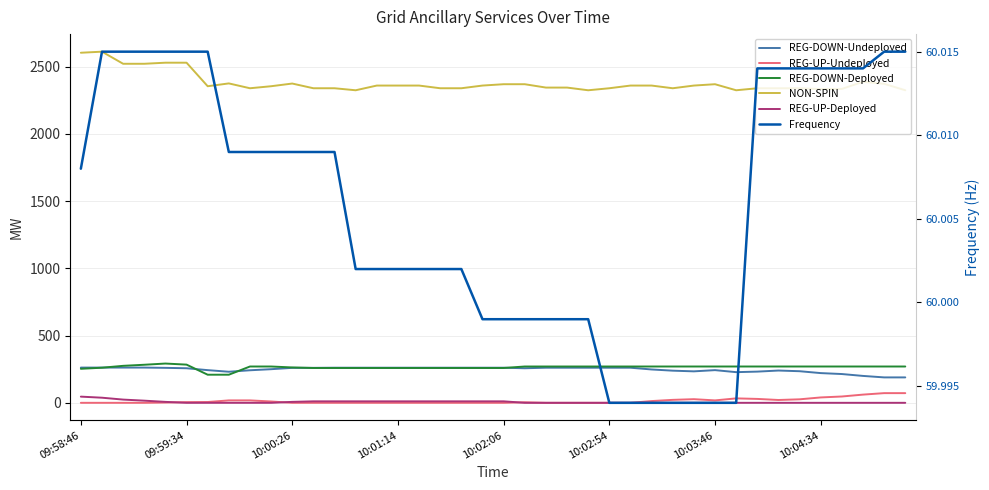

How many data points in REG-UP-Undeployed are above 2?

19